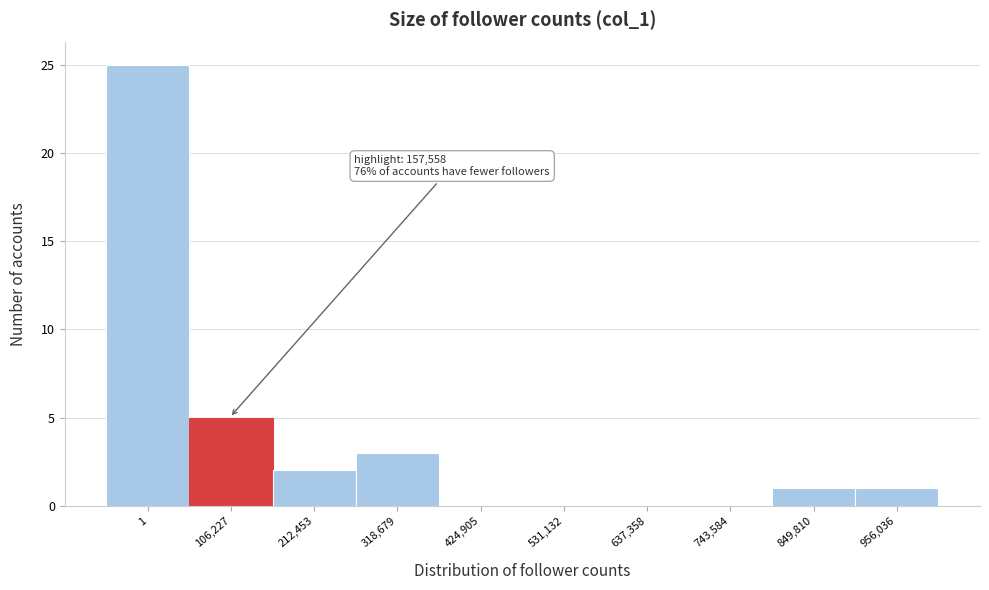

Reading right to left, what are all the values shown in this chart?

956,036=1	849,810=1	743,584=0	637,358=0	531,132=0	424,905=0	318,679=3	212,453=2	106,227=5	1=25